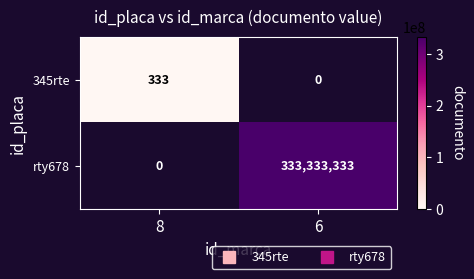

How many distinct data groups are displayed?

2